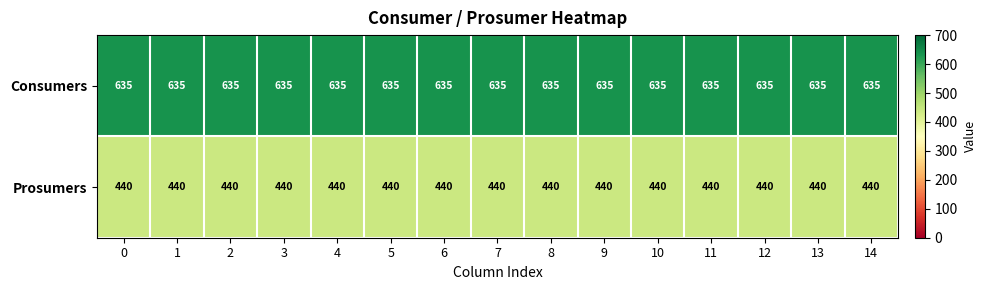

What is the sum of the Consumers values at 7 and 10?

1270